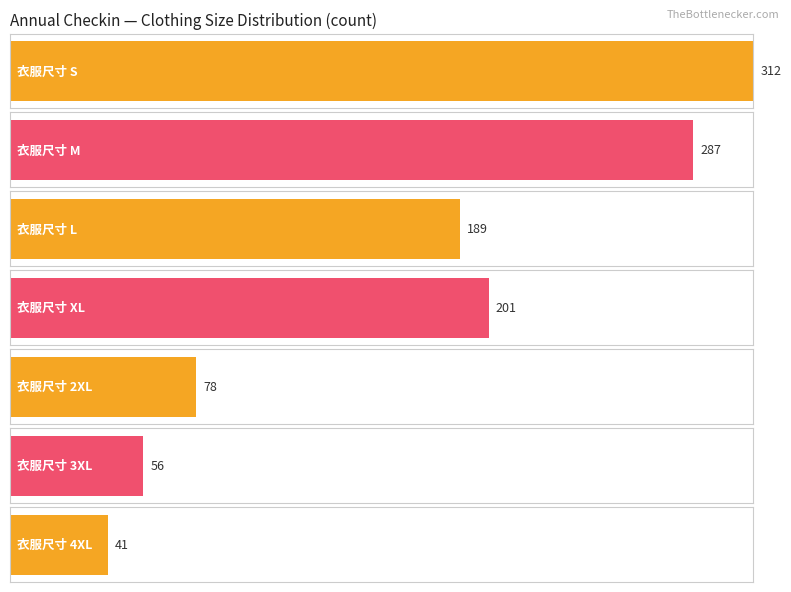

Does the chart contain stacked bars?

No